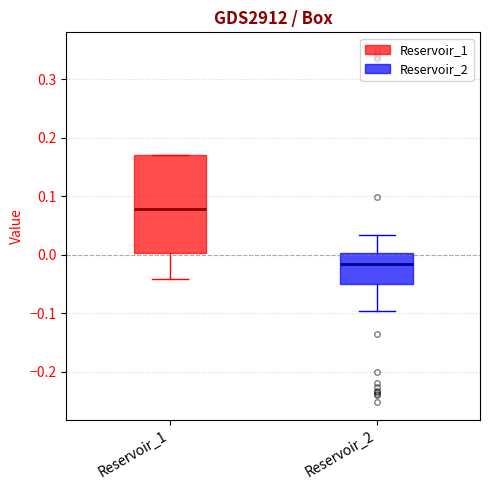

Where does the upper whisker of the box for Reservoir_2 end on the y-axis? The values are not printed on the chart, so give them approximately, as read against the axis.

0.03